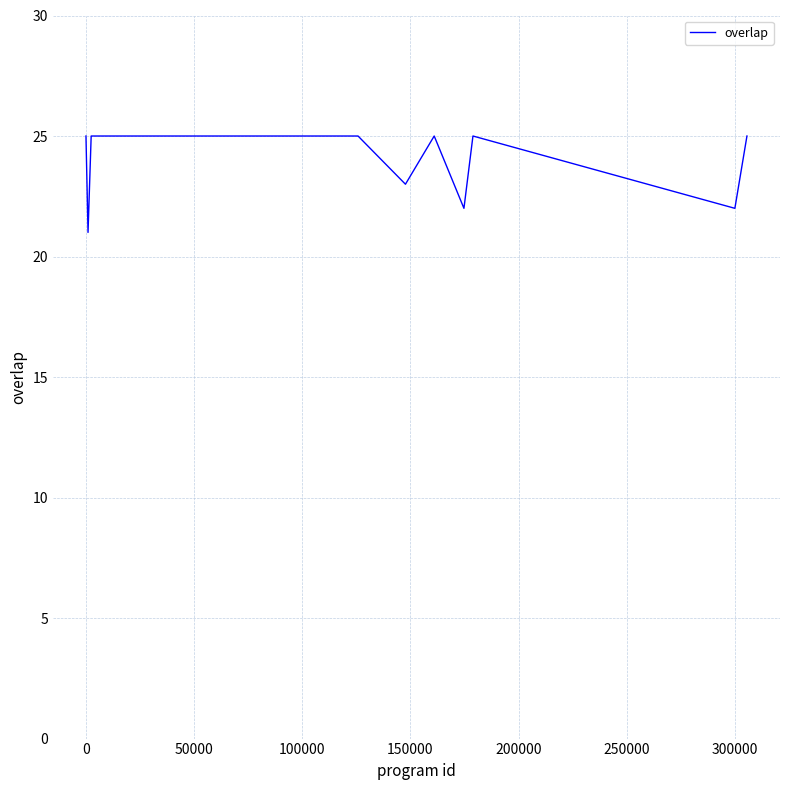

What is the smallest value displayed?

21